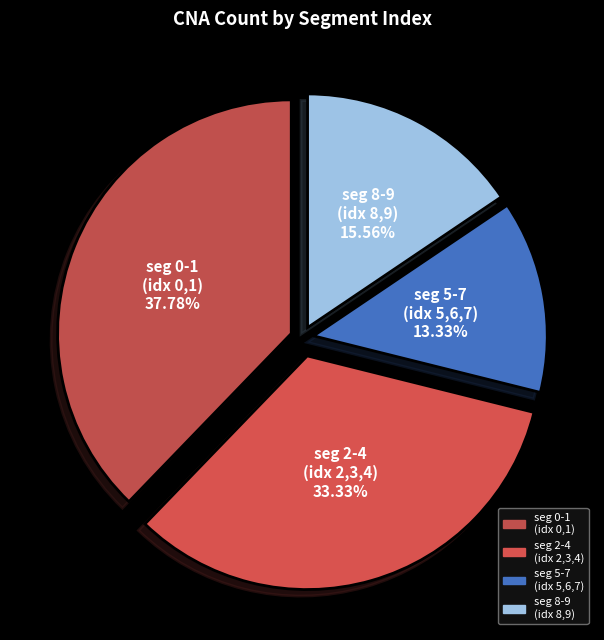

Rank the categories by value from lowest to highest.

seg 5-7 (idx 5,6,7), seg 8-9 (idx 8,9), seg 2-4 (idx 2,3,4), seg 0-1 (idx 0,1)